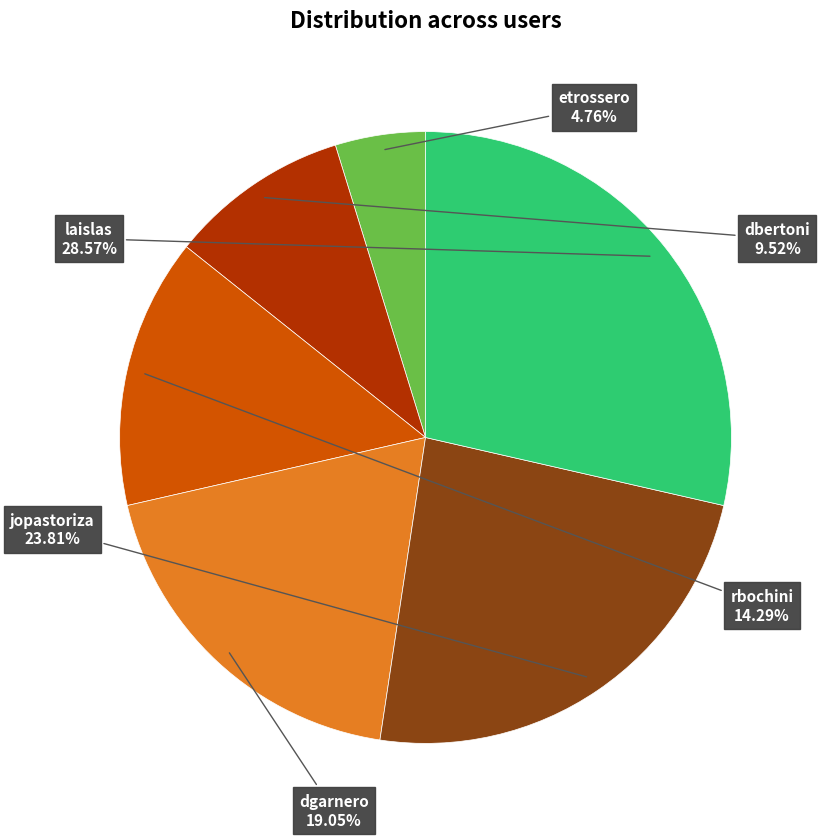

Is there a majority slice in this chart?

No